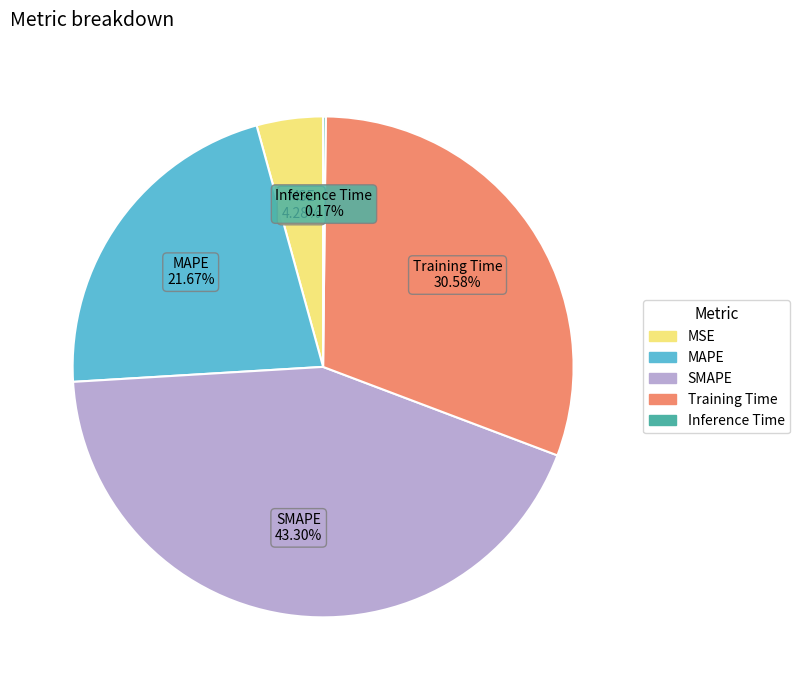

To the nearest percent, what portion does MSE represent?

4%